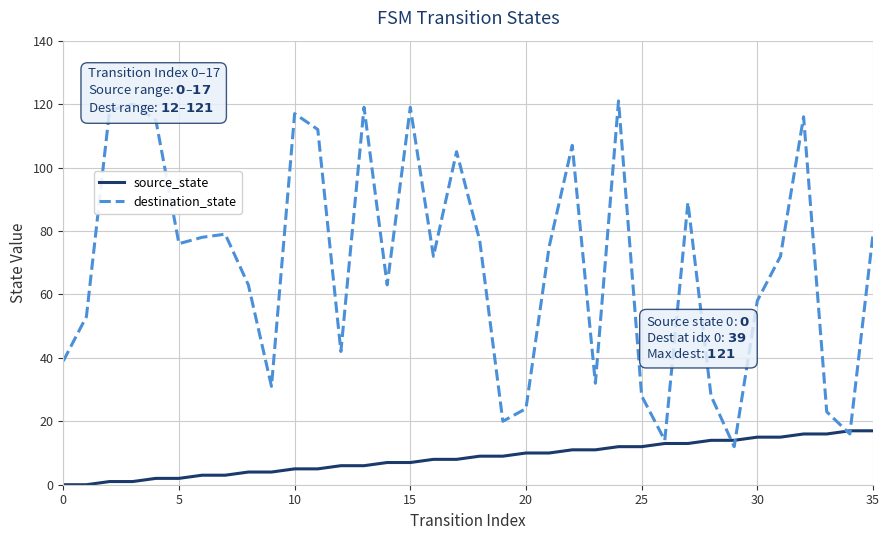

Which series has the largest range (max minus min)?

destination_state